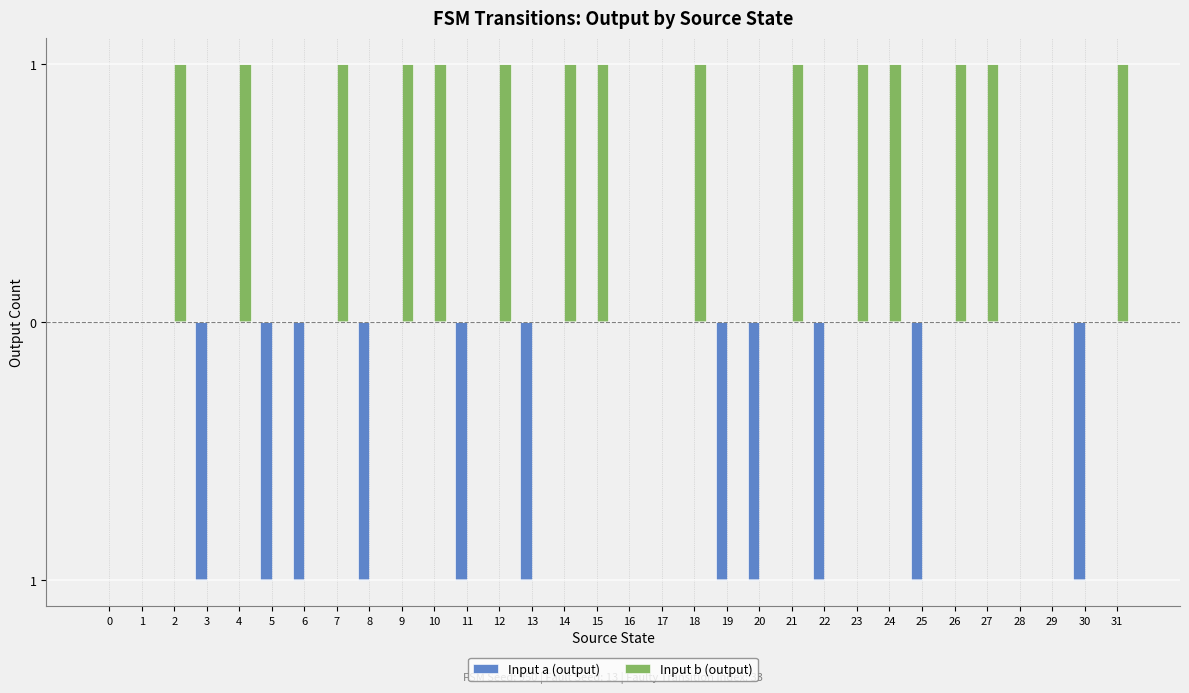

Reading right to left, what are all the values shown in this chart?

Input a (output): 0	-1	0	0	0	0	-1	0	0	-1	0	-1	-1	0	0	0	0	0	-1	0	-1	0	0	-1	0	-1	-1	0	-1	0	0	0
Input b (output): 1	0	0	0	1	1	0	1	1	0	1	0	0	1	0	0	1	1	0	1	0	1	1	0	1	0	0	1	0	1	0	0